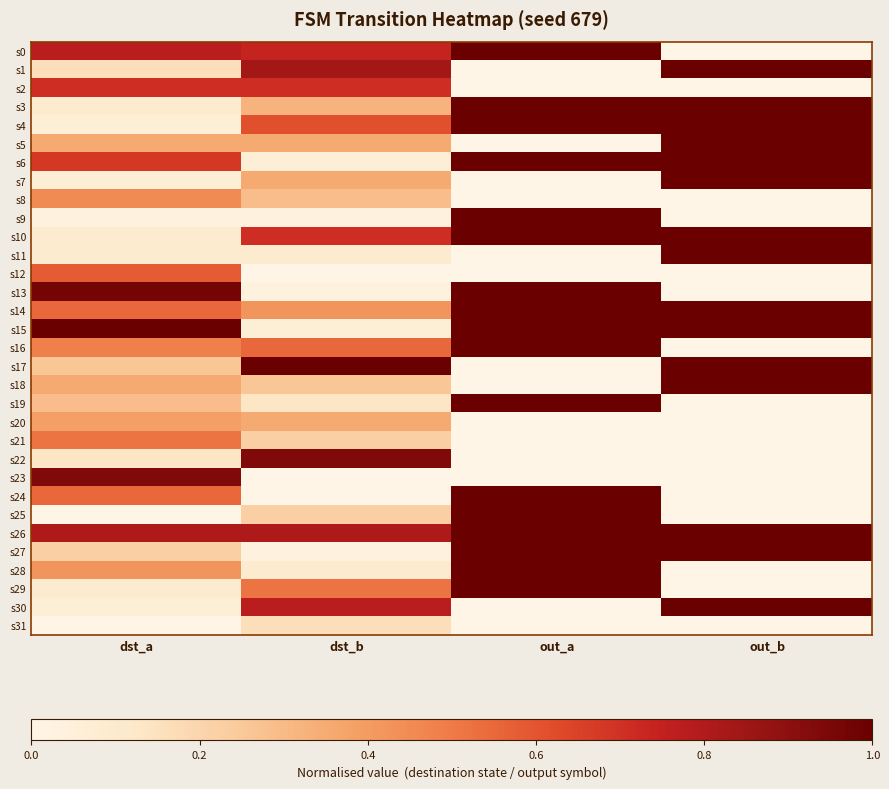

Count the number of data series in this chart.

32